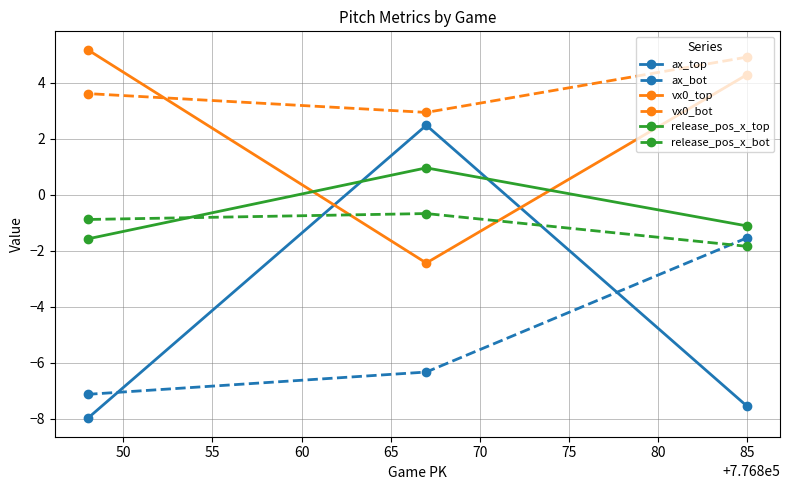

At how many categories does at least one series exceed -6?

3